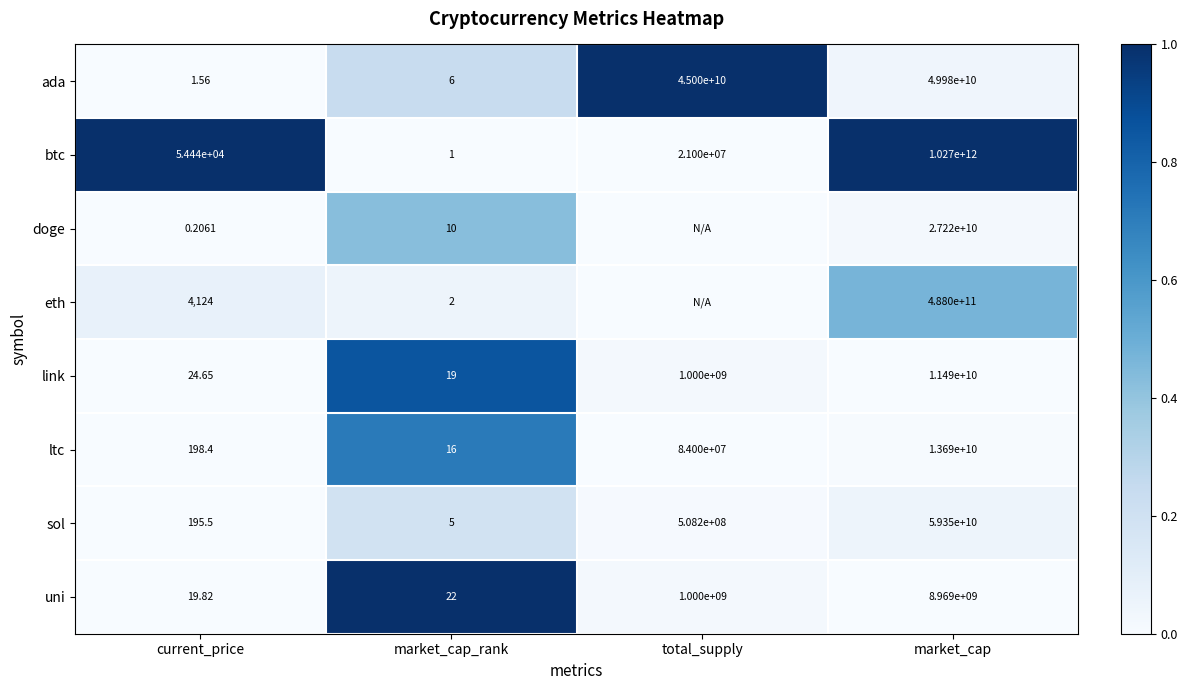

At current_price, list the series in order from smallest to largest.

doge, ada, uni, link, sol, ltc, eth, btc